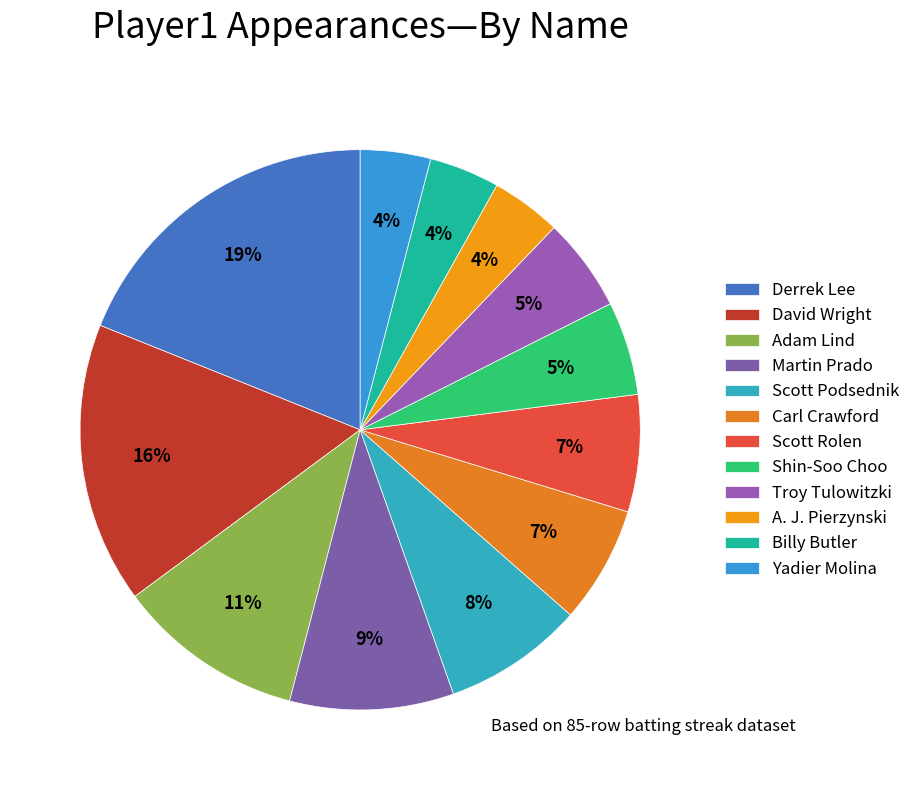

What portion of the pie excludes Adam Lind?

89.2%